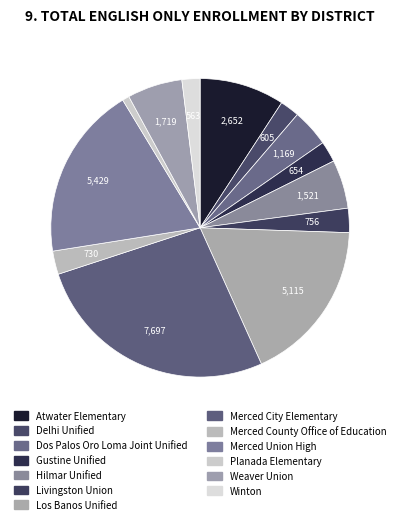

Is Gustine Unified the majority of the pie?

No